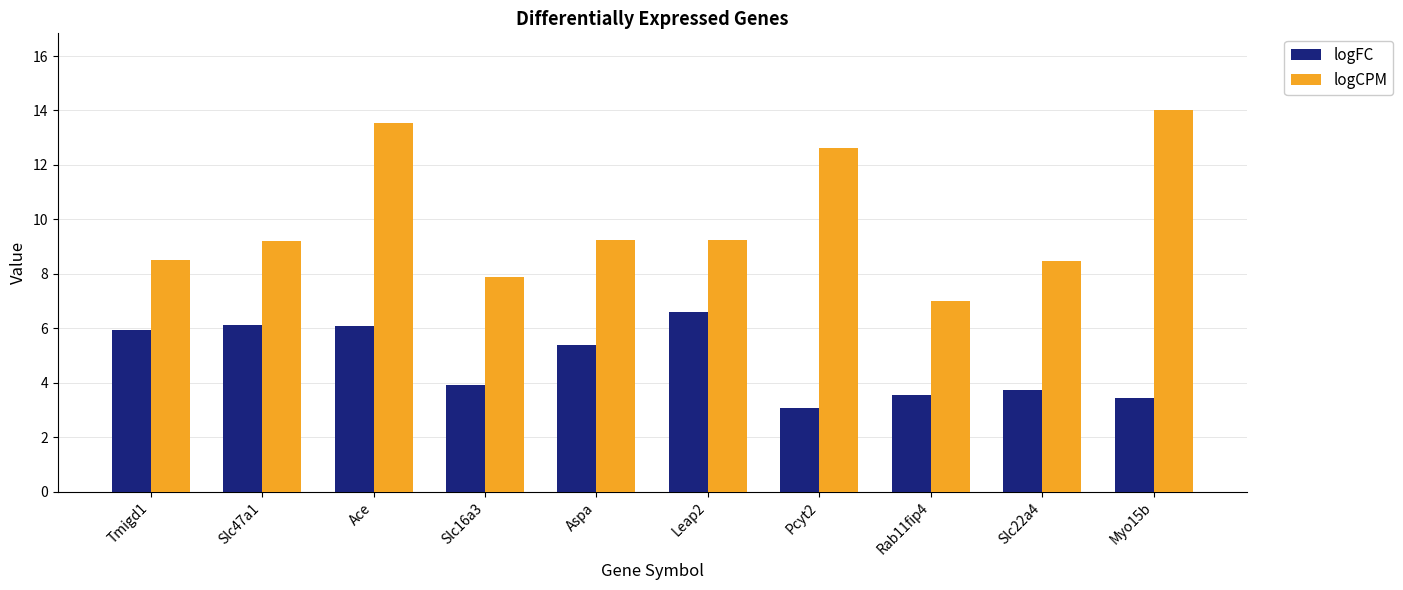

What is the label of the 5th bar from the right?

Leap2